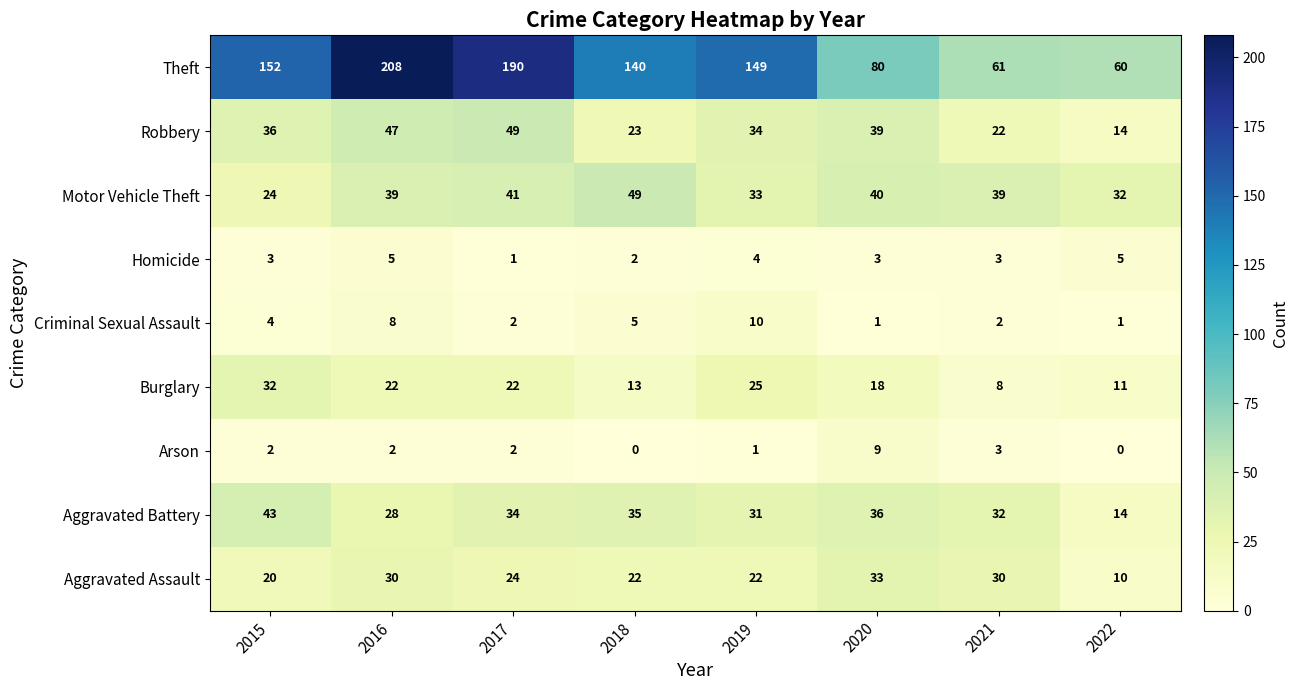

At which label is Robbery closest to 31?

2019